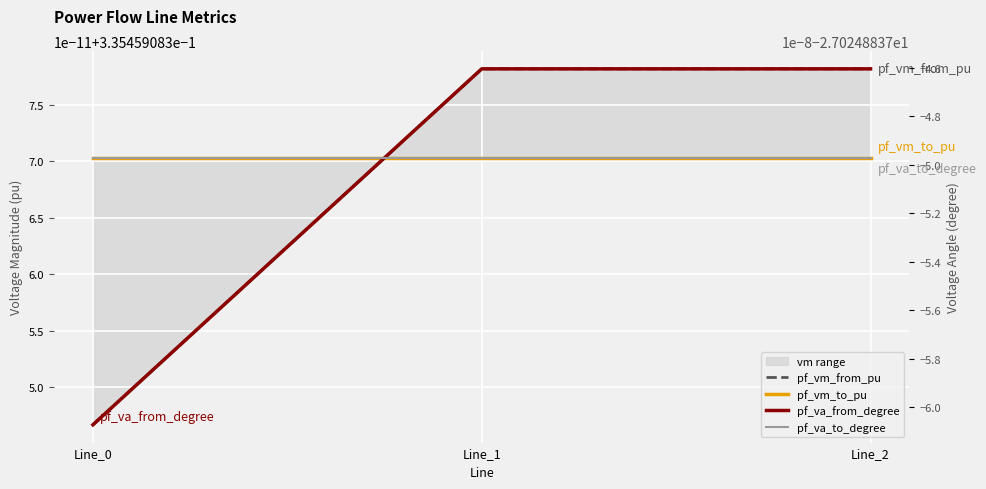

Where is pf_va_to_degree nearest to the value -27?

Line_0